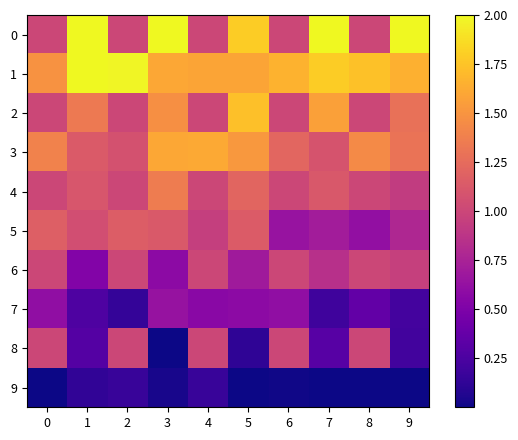

Which series has the largest total across all categories?

1